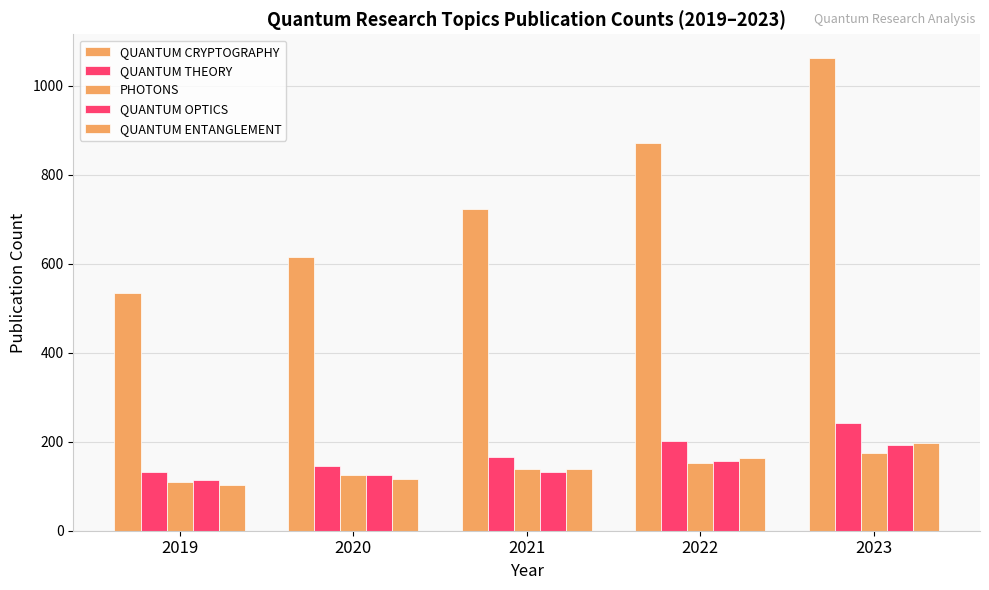

Is it true that QUANTUM CRYPTOGRAPHY equals 534 at 2019?

True